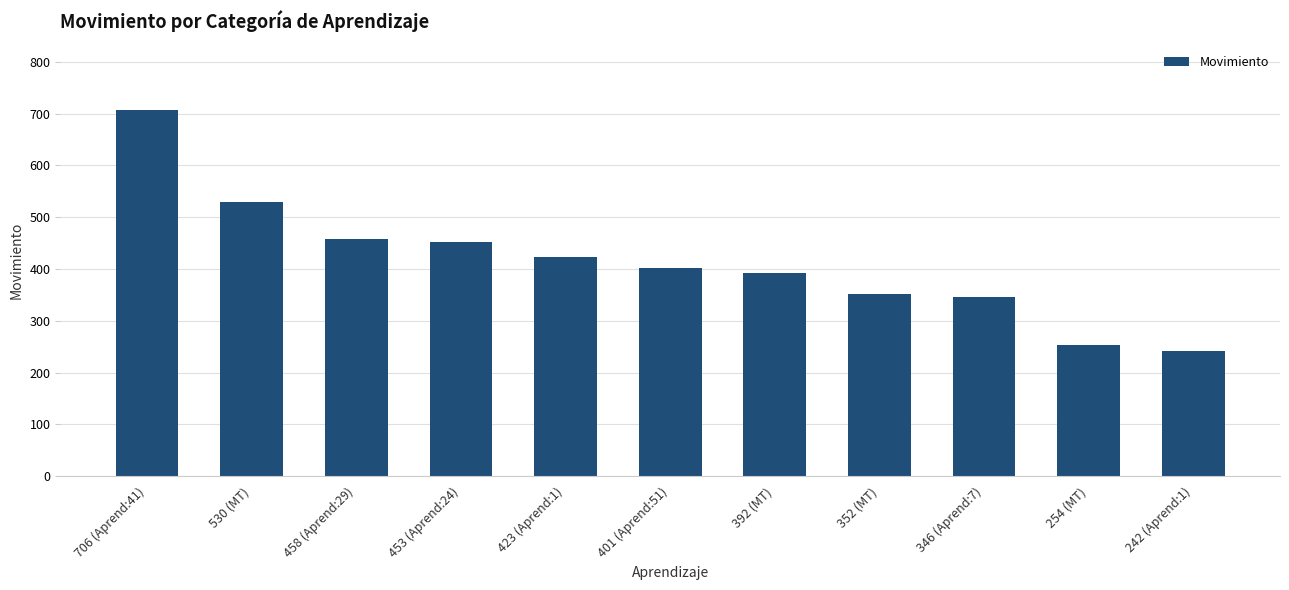

What is the value of the 11th bar from the left?

242